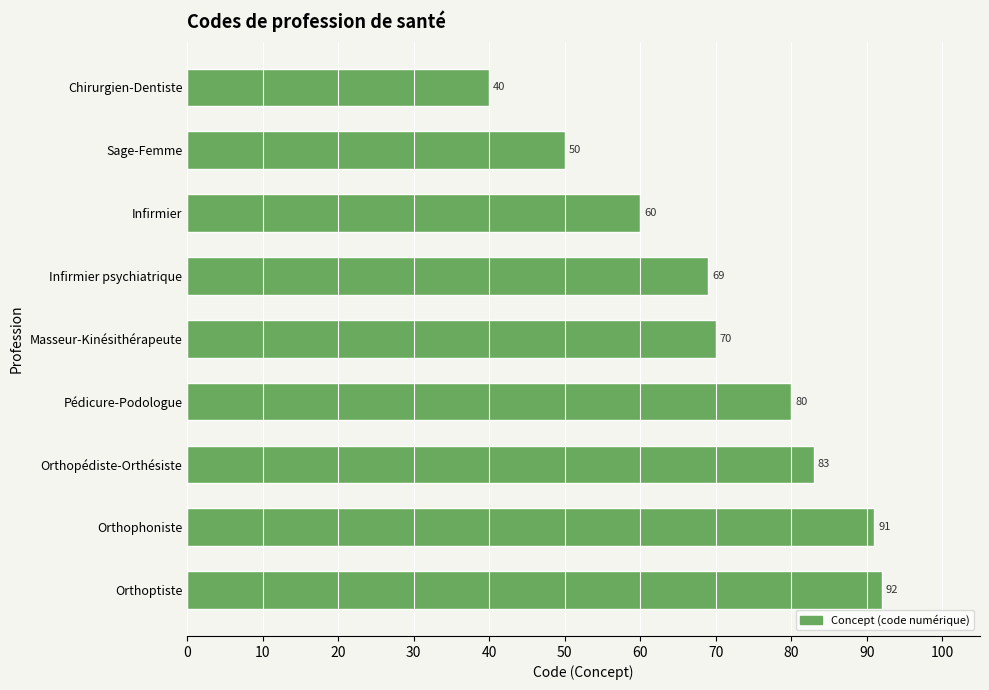

List the labels in order of value, smallest first.

Chirurgien-Dentiste, Sage-Femme, Infirmier, Infirmier psychiatrique, Masseur-Kinésithérapeute, Pédicure-Podologue, Orthopédiste-Orthésiste, Orthophoniste, Orthoptiste